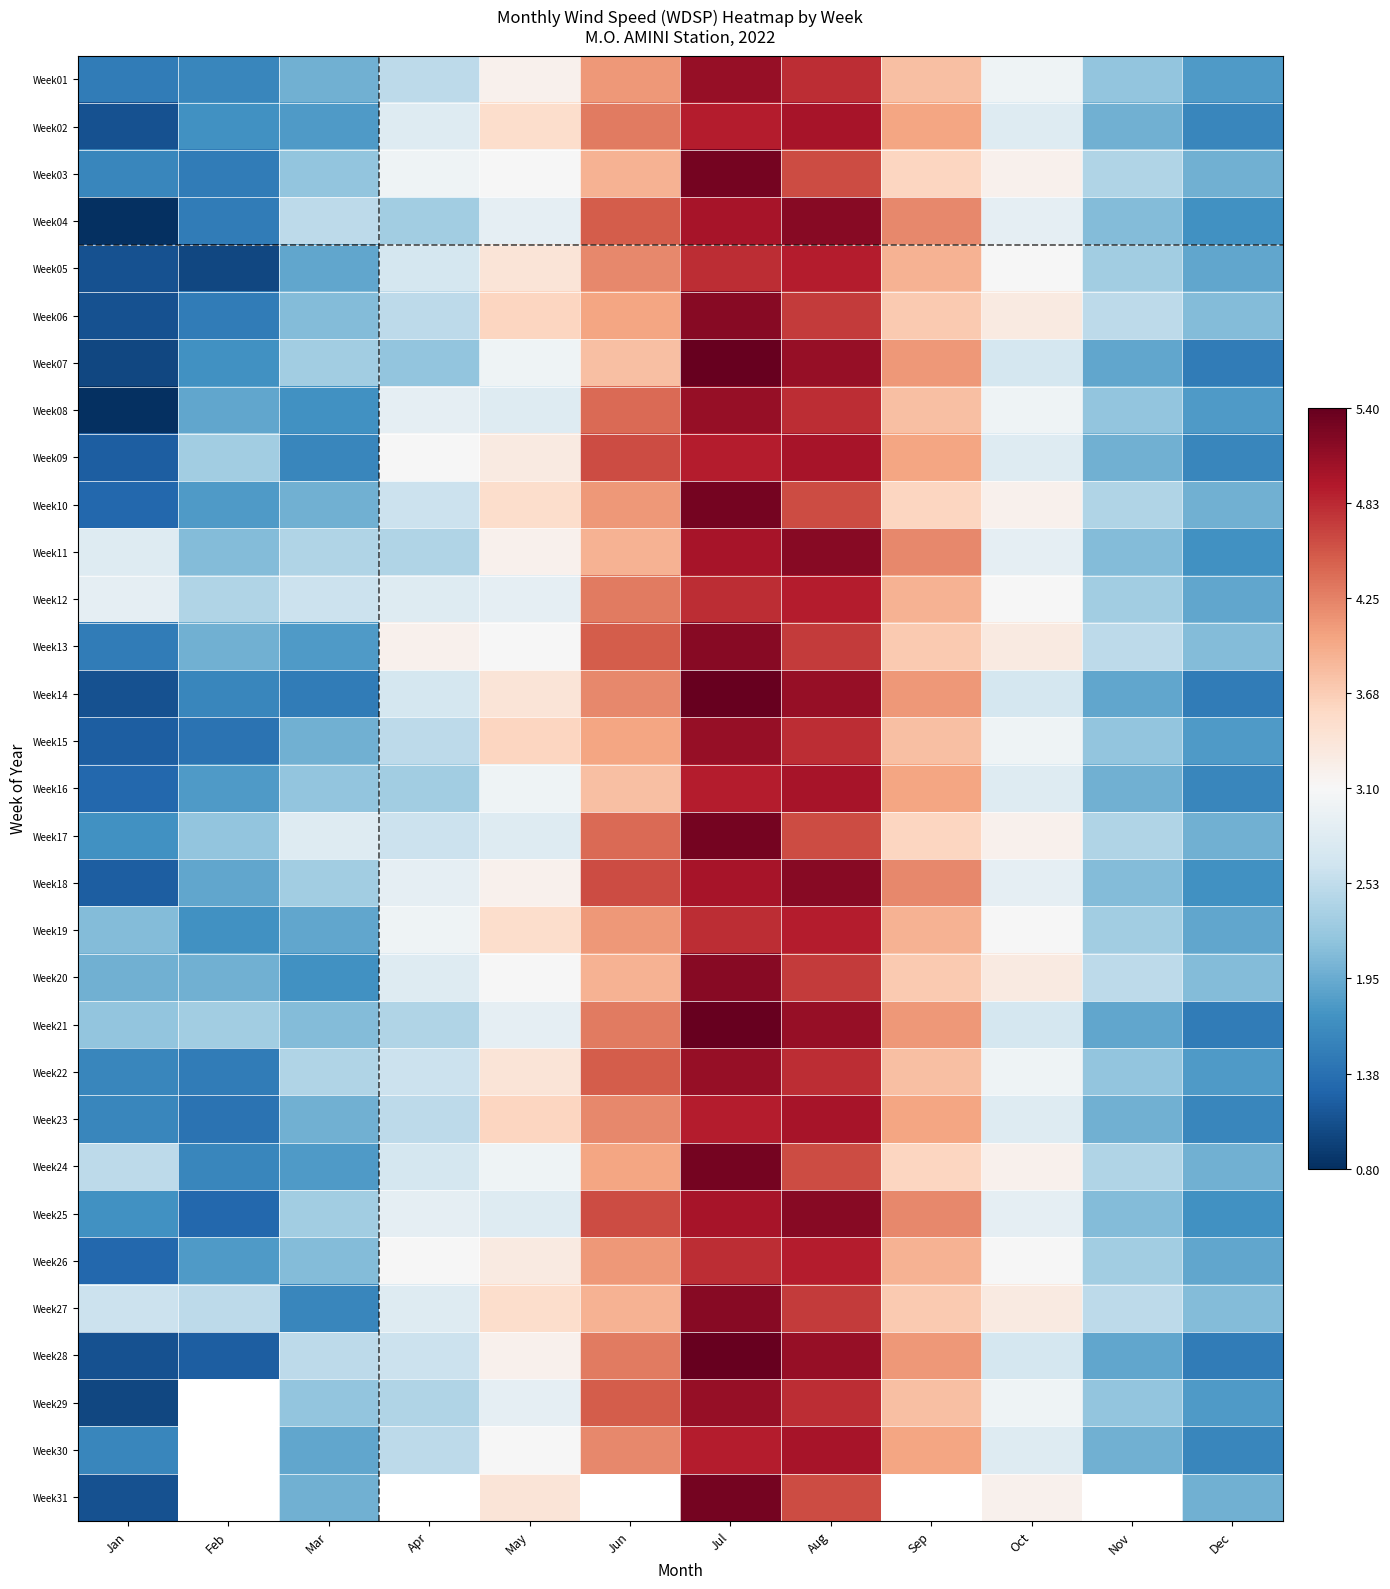

Where does the Week02 series first go above 2?

Apr